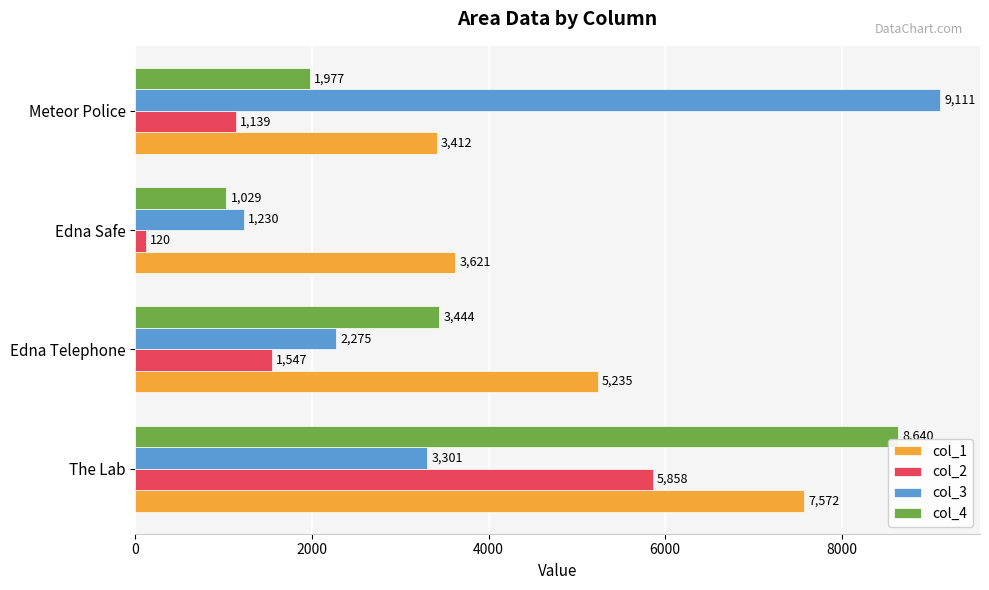

Which series has the largest total across all categories?

col_1